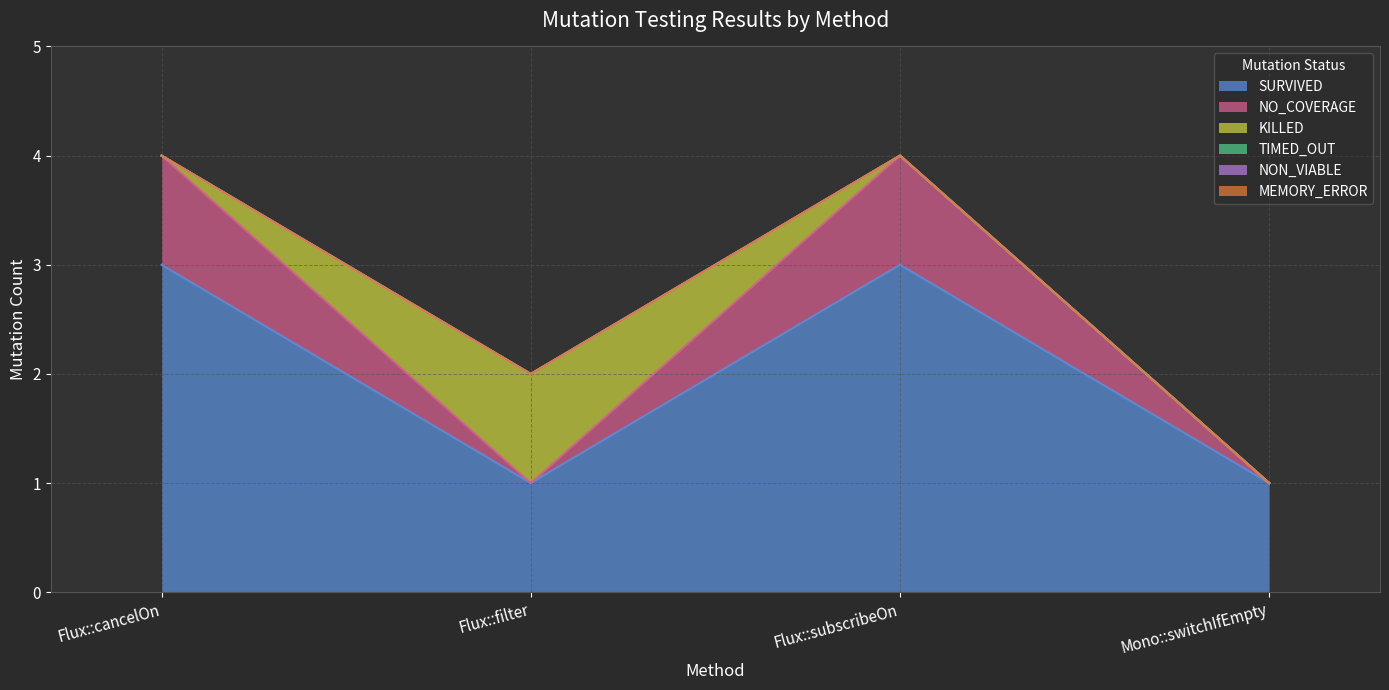

What position from the right is Flux::subscribeOn?

2